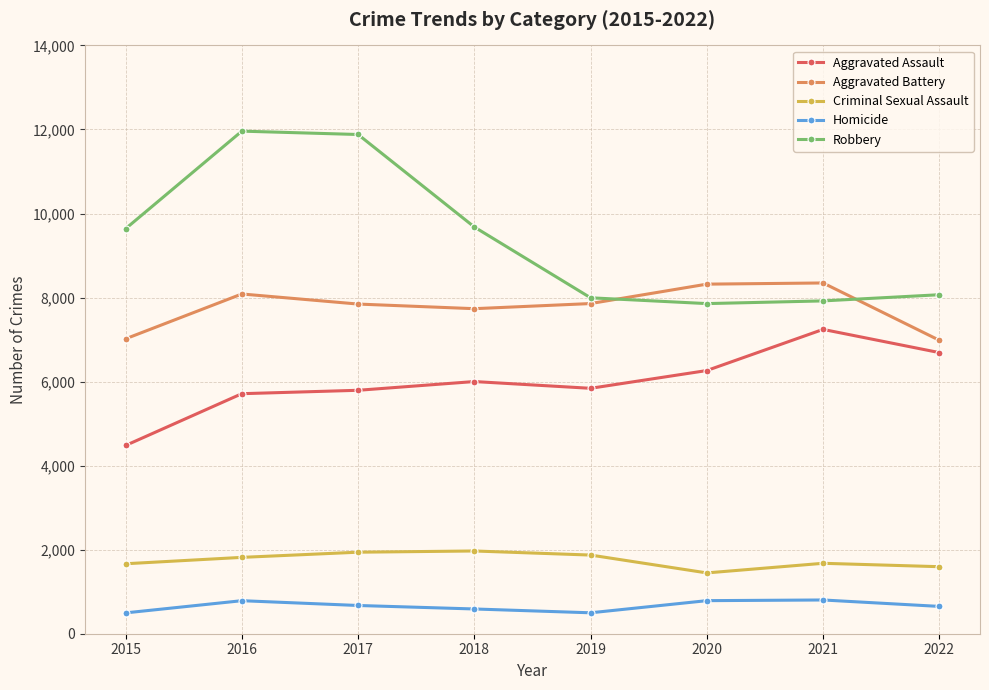

The Aggravated Assault series shows 4480 at 2015. True or false?

True